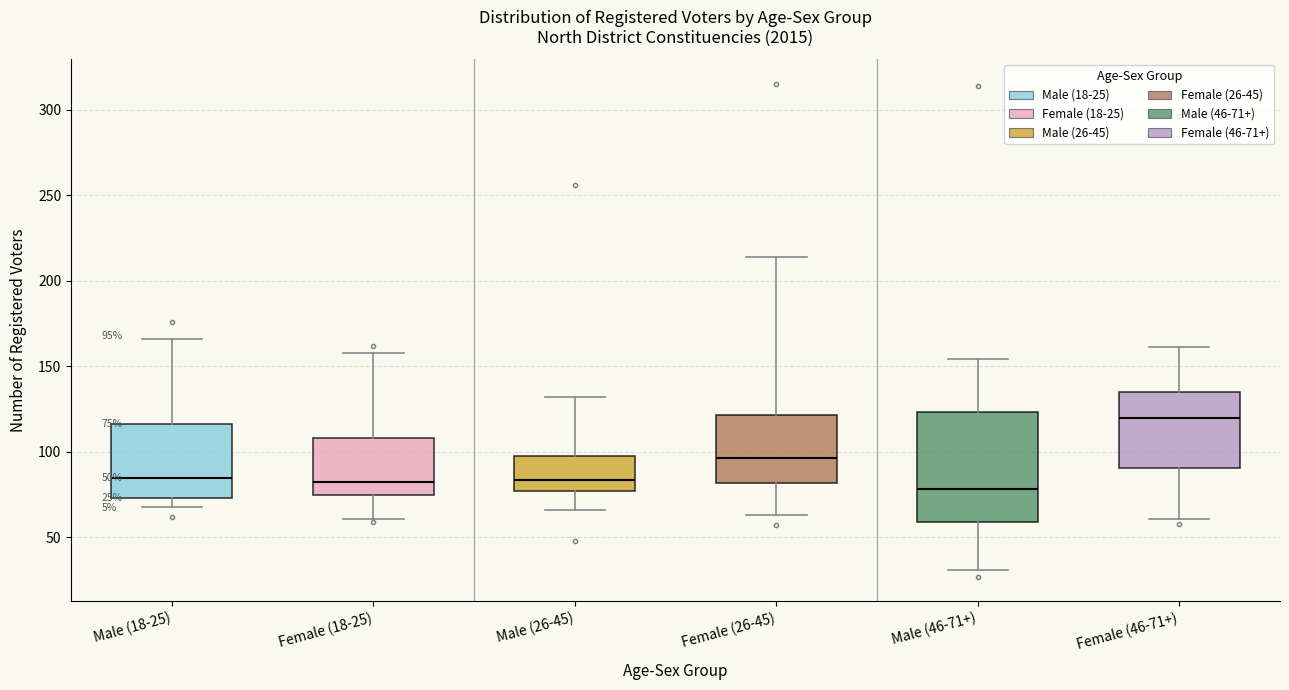

Which box's median line is the highest?

Female (46-71+)